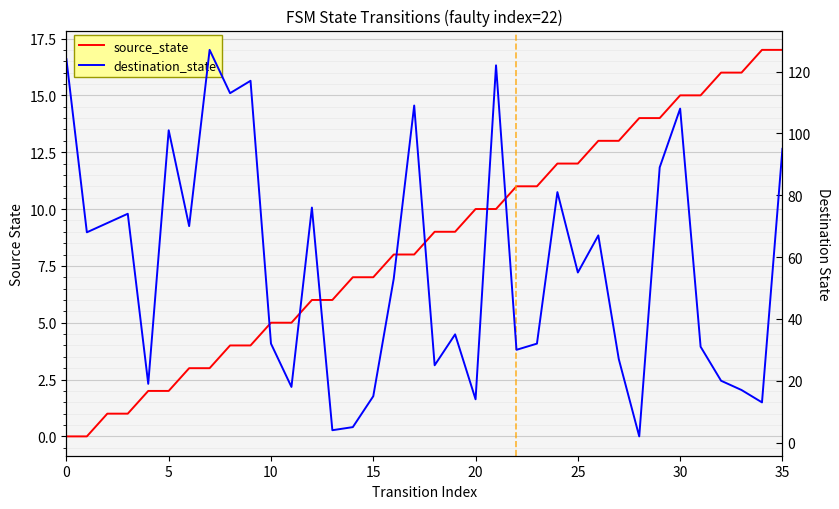

What is the difference between the destination_state values at 33 and 17?

92